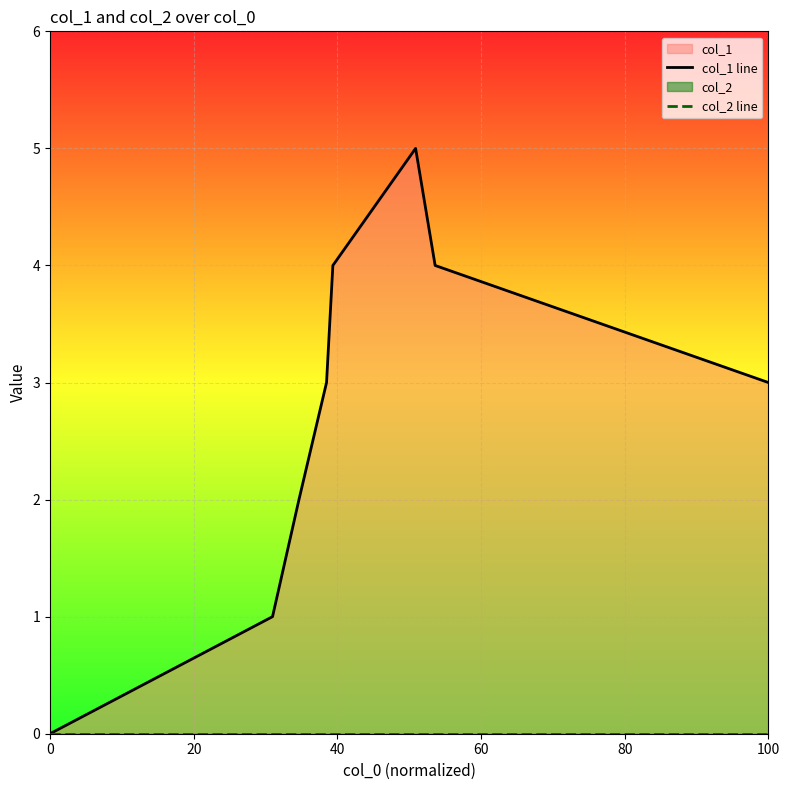

True or false: col_2 line and col_1 line cross at least once.

False